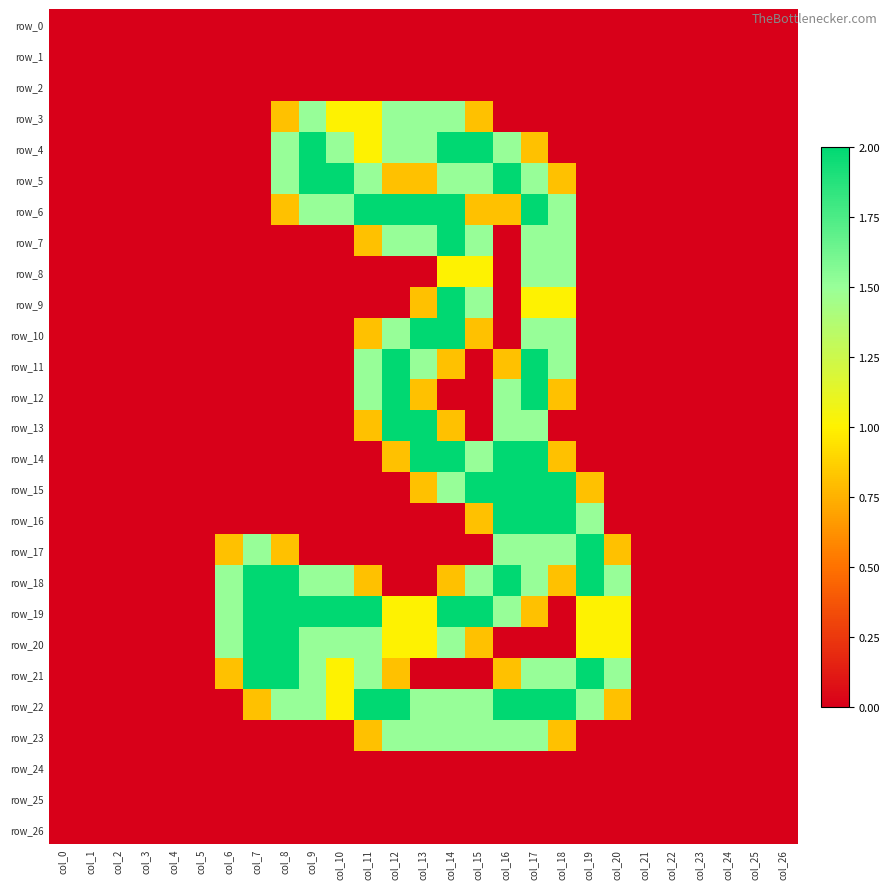

Reading left to right, what are all the values shown in this chart?

row_0: 0.0	0.0	0.0	0.0	0.0	0.0	0.0	0.0	0.0	0.0	0.0	0.0	0.0	0.0	0.0	0.0	0.0	0.0	0.0	0.0	0.0	0.0	0.0	0.0	0.0	0.0	0.0
row_1: 0.0	0.0	0.0	0.0	0.0	0.0	0.0	0.0	0.0	0.0	0.0	0.0	0.0	0.0	0.0	0.0	0.0	0.0	0.0	0.0	0.0	0.0	0.0	0.0	0.0	0.0	0.0
row_2: 0.0	0.0	0.0	0.0	0.0	0.0	0.0	0.0	0.0	0.0	0.0	0.0	0.0	0.0	0.0	0.0	0.0	0.0	0.0	0.0	0.0	0.0	0.0	0.0	0.0	0.0	0.0
row_3: 0.0	0.0	0.0	0.0	0.0	0.0	0.0	0.0	0.8	1.5	1.0	1.0	1.5	1.5	1.5	0.8	0.0	0.0	0.0	0.0	0.0	0.0	0.0	0.0	0.0	0.0	0.0
row_4: 0.0	0.0	0.0	0.0	0.0	0.0	0.0	0.0	1.5	2.0	1.5	1.0	1.5	1.5	2.0	2.0	1.5	0.8	0.0	0.0	0.0	0.0	0.0	0.0	0.0	0.0	0.0
row_5: 0.0	0.0	0.0	0.0	0.0	0.0	0.0	0.0	1.5	2.0	2.0	1.5	0.8	0.8	1.5	1.5	2.0	1.5	0.8	0.0	0.0	0.0	0.0	0.0	0.0	0.0	0.0
row_6: 0.0	0.0	0.0	0.0	0.0	0.0	0.0	0.0	0.8	1.5	1.5	2.0	2.0	2.0	2.0	0.8	0.8	2.0	1.5	0.0	0.0	0.0	0.0	0.0	0.0	0.0	0.0
row_7: 0.0	0.0	0.0	0.0	0.0	0.0	0.0	0.0	0.0	0.0	0.0	0.8	1.5	1.5	2.0	1.5	0.0	1.5	1.5	0.0	0.0	0.0	0.0	0.0	0.0	0.0	0.0
row_8: 0.0	0.0	0.0	0.0	0.0	0.0	0.0	0.0	0.0	0.0	0.0	0.0	0.0	0.0	1.0	1.0	0.0	1.5	1.5	0.0	0.0	0.0	0.0	0.0	0.0	0.0	0.0
row_9: 0.0	0.0	0.0	0.0	0.0	0.0	0.0	0.0	0.0	0.0	0.0	0.0	0.0	0.8	2.0	1.5	0.0	1.0	1.0	0.0	0.0	0.0	0.0	0.0	0.0	0.0	0.0
row_10: 0.0	0.0	0.0	0.0	0.0	0.0	0.0	0.0	0.0	0.0	0.0	0.8	1.5	2.0	2.0	0.8	0.0	1.5	1.5	0.0	0.0	0.0	0.0	0.0	0.0	0.0	0.0
row_11: 0.0	0.0	0.0	0.0	0.0	0.0	0.0	0.0	0.0	0.0	0.0	1.5	2.0	1.5	0.8	0.0	0.8	2.0	1.5	0.0	0.0	0.0	0.0	0.0	0.0	0.0	0.0
row_12: 0.0	0.0	0.0	0.0	0.0	0.0	0.0	0.0	0.0	0.0	0.0	1.5	2.0	0.8	0.0	0.0	1.5	2.0	0.8	0.0	0.0	0.0	0.0	0.0	0.0	0.0	0.0
row_13: 0.0	0.0	0.0	0.0	0.0	0.0	0.0	0.0	0.0	0.0	0.0	0.8	2.0	2.0	0.8	0.0	1.5	1.5	0.0	0.0	0.0	0.0	0.0	0.0	0.0	0.0	0.0
row_14: 0.0	0.0	0.0	0.0	0.0	0.0	0.0	0.0	0.0	0.0	0.0	0.0	0.8	2.0	2.0	1.5	2.0	2.0	0.8	0.0	0.0	0.0	0.0	0.0	0.0	0.0	0.0
row_15: 0.0	0.0	0.0	0.0	0.0	0.0	0.0	0.0	0.0	0.0	0.0	0.0	0.0	0.8	1.5	2.0	2.0	2.0	2.0	0.8	0.0	0.0	0.0	0.0	0.0	0.0	0.0
row_16: 0.0	0.0	0.0	0.0	0.0	0.0	0.0	0.0	0.0	0.0	0.0	0.0	0.0	0.0	0.0	0.8	2.0	2.0	2.0	1.5	0.0	0.0	0.0	0.0	0.0	0.0	0.0
row_17: 0.0	0.0	0.0	0.0	0.0	0.0	0.8	1.5	0.8	0.0	0.0	0.0	0.0	0.0	0.0	0.0	1.5	1.5	1.5	2.0	0.8	0.0	0.0	0.0	0.0	0.0	0.0
row_18: 0.0	0.0	0.0	0.0	0.0	0.0	1.5	2.0	2.0	1.5	1.5	0.8	0.0	0.0	0.8	1.5	2.0	1.5	0.8	2.0	1.5	0.0	0.0	0.0	0.0	0.0	0.0
row_19: 0.0	0.0	0.0	0.0	0.0	0.0	1.5	2.0	2.0	2.0	2.0	2.0	1.0	1.0	2.0	2.0	1.5	0.8	0.0	1.0	1.0	0.0	0.0	0.0	0.0	0.0	0.0
row_20: 0.0	0.0	0.0	0.0	0.0	0.0	1.5	2.0	2.0	1.5	1.5	1.5	1.0	1.0	1.5	0.8	0.0	0.0	0.0	1.0	1.0	0.0	0.0	0.0	0.0	0.0	0.0
row_21: 0.0	0.0	0.0	0.0	0.0	0.0	0.8	2.0	2.0	1.5	1.0	1.5	0.8	0.0	0.0	0.0	0.8	1.5	1.5	2.0	1.5	0.0	0.0	0.0	0.0	0.0	0.0
row_22: 0.0	0.0	0.0	0.0	0.0	0.0	0.0	0.8	1.5	1.5	1.0	2.0	2.0	1.5	1.5	1.5	2.0	2.0	2.0	1.5	0.8	0.0	0.0	0.0	0.0	0.0	0.0
row_23: 0.0	0.0	0.0	0.0	0.0	0.0	0.0	0.0	0.0	0.0	0.0	0.8	1.5	1.5	1.5	1.5	1.5	1.5	0.8	0.0	0.0	0.0	0.0	0.0	0.0	0.0	0.0
row_24: 0.0	0.0	0.0	0.0	0.0	0.0	0.0	0.0	0.0	0.0	0.0	0.0	0.0	0.0	0.0	0.0	0.0	0.0	0.0	0.0	0.0	0.0	0.0	0.0	0.0	0.0	0.0
row_25: 0.0	0.0	0.0	0.0	0.0	0.0	0.0	0.0	0.0	0.0	0.0	0.0	0.0	0.0	0.0	0.0	0.0	0.0	0.0	0.0	0.0	0.0	0.0	0.0	0.0	0.0	0.0
row_26: 0.0	0.0	0.0	0.0	0.0	0.0	0.0	0.0	0.0	0.0	0.0	0.0	0.0	0.0	0.0	0.0	0.0	0.0	0.0	0.0	0.0	0.0	0.0	0.0	0.0	0.0	0.0